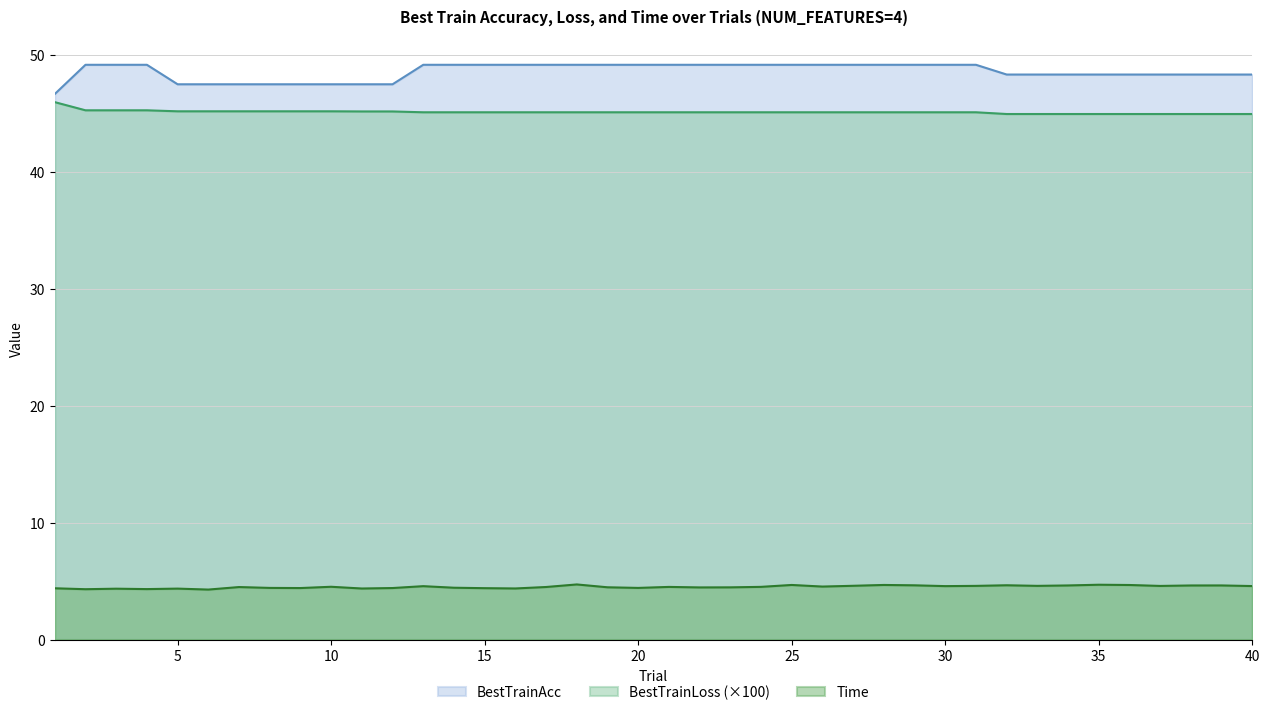

Reading left to right, what are all the values shown in this chart?

BestTrainAcc: 46.7	49.2	49.2	49.2	47.5	47.5	47.5	47.5	47.5	47.5	47.5	47.5	49.2	49.2	49.2	49.2	49.2	49.2	49.2	49.2	49.2	49.2	49.2	49.2	49.2	49.2	49.2	49.2	49.2	49.2	49.2	48.3	48.3	48.3	48.3	48.3	48.3	48.3	48.3	48.3
BestTrainLoss: 46.0	45.3	45.3	45.3	45.2	45.2	45.2	45.2	45.2	45.2	45.2	45.2	45.1	45.1	45.1	45.1	45.1	45.1	45.1	45.1	45.1	45.1	45.1	45.1	45.1	45.1	45.1	45.1	45.1	45.1	45.1	45.0	45.0	45.0	45.0	45.0	45.0	45.0	45.0	45.0
Time: 4.4	4.3	4.3	4.3	4.4	4.3	4.5	4.4	4.4	4.5	4.4	4.4	4.6	4.4	4.4	4.4	4.5	4.7	4.5	4.4	4.5	4.5	4.5	4.5	4.7	4.5	4.6	4.7	4.6	4.6	4.6	4.6	4.6	4.6	4.7	4.7	4.6	4.6	4.6	4.6